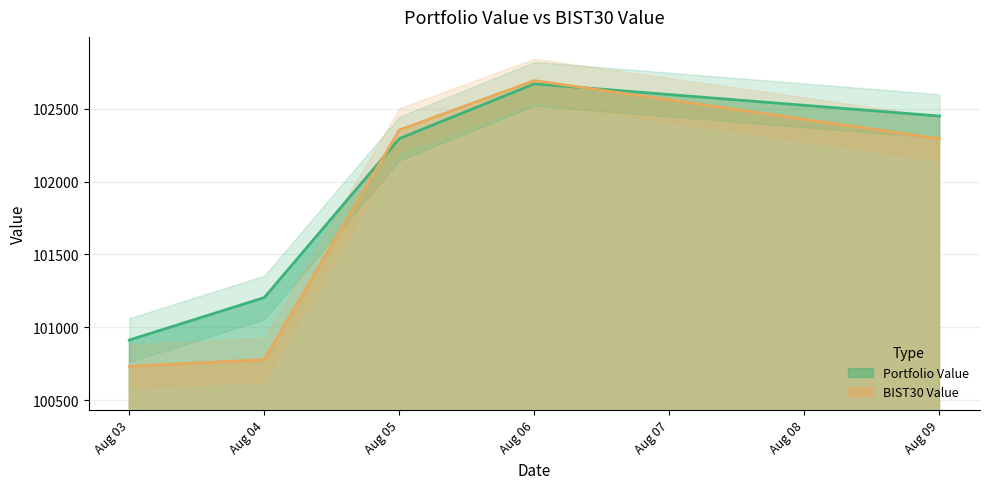

Rank the series by their maximum value, from highest to lowest.

BIST30 Value, Portfolio Value